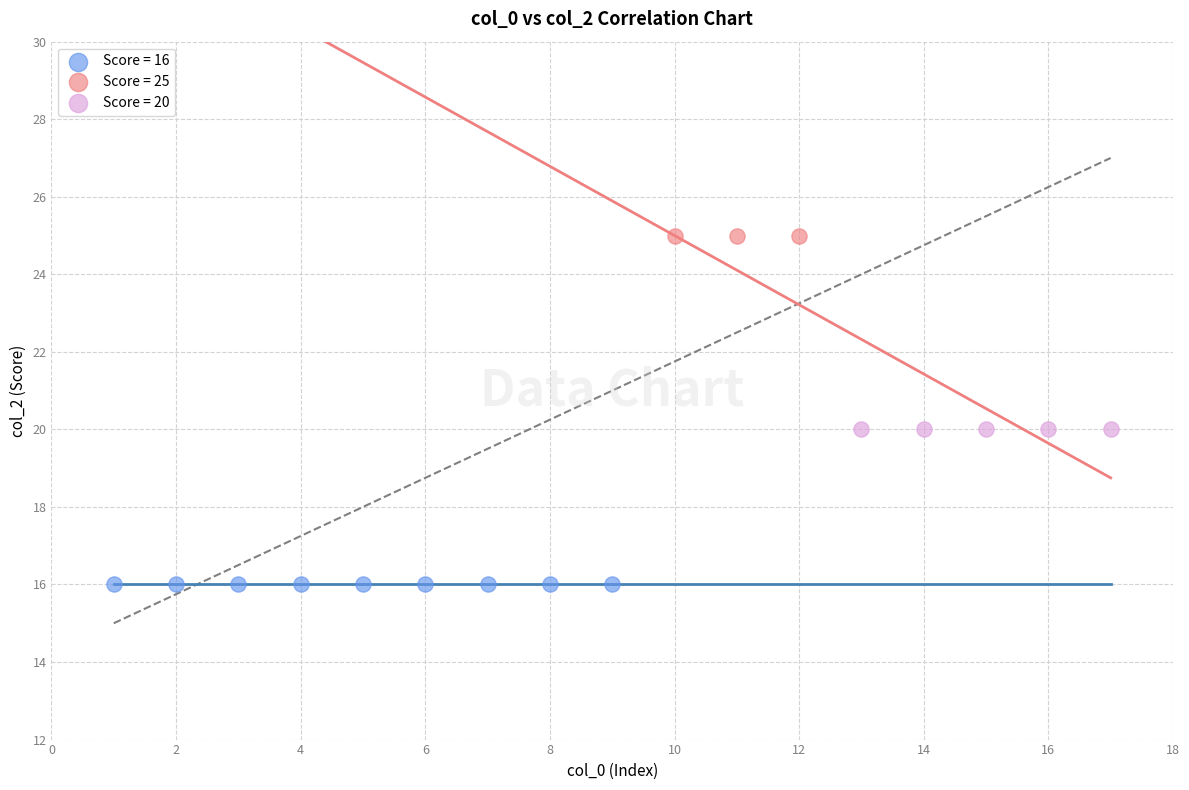

Which series reaches the minimum Y coordinate?

Score = 16